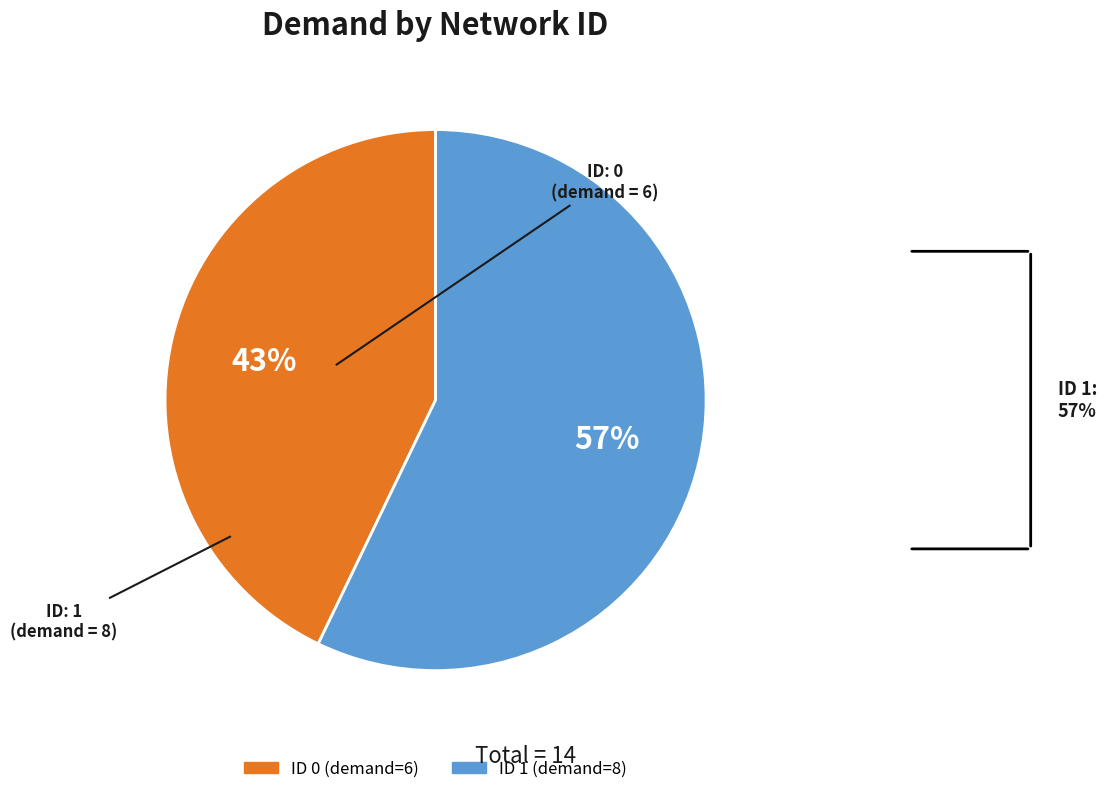

To the nearest percent, what is the average slice percentage?

50%